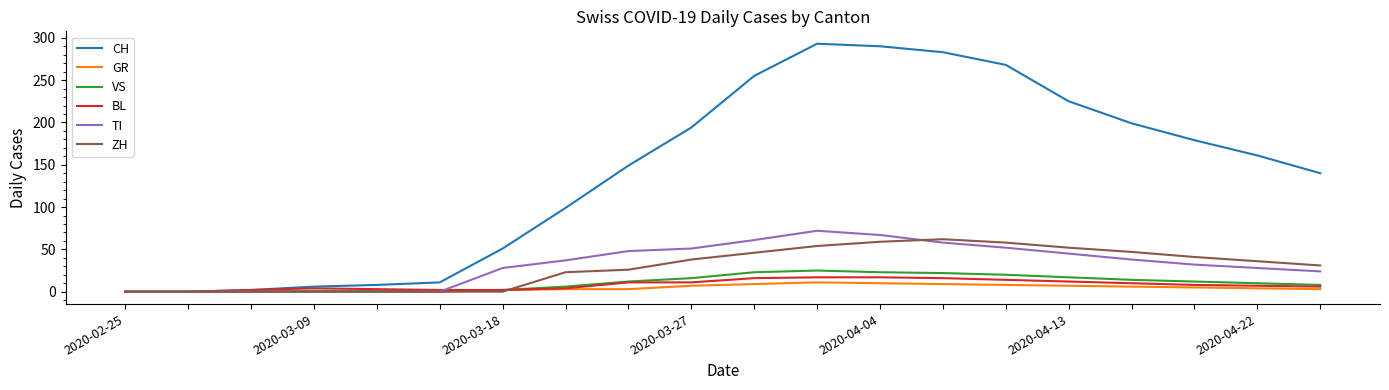

At how many categories does at least one series exceed 171?

9